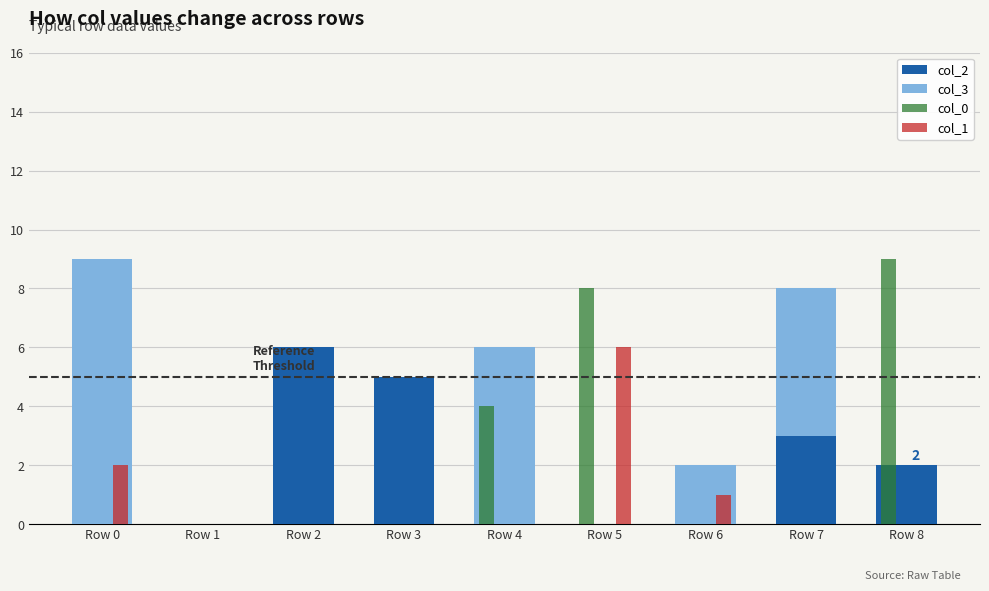

Reading left to right, what are all the values shown in this chart?

col_2: Row 0=0	Row 1=0	Row 2=6	Row 3=5	Row 4=0	Row 5=0	Row 6=0	Row 7=3	Row 8=2
col_3: Row 0=9	Row 1=0	Row 2=0	Row 3=0	Row 4=6	Row 5=0	Row 6=2	Row 7=5	Row 8=0
col_0: Row 0=0	Row 1=0	Row 2=0	Row 3=0	Row 4=4	Row 5=8	Row 6=0	Row 7=0	Row 8=9
col_1: Row 0=2	Row 1=0	Row 2=0	Row 3=0	Row 4=0	Row 5=6	Row 6=1	Row 7=0	Row 8=0